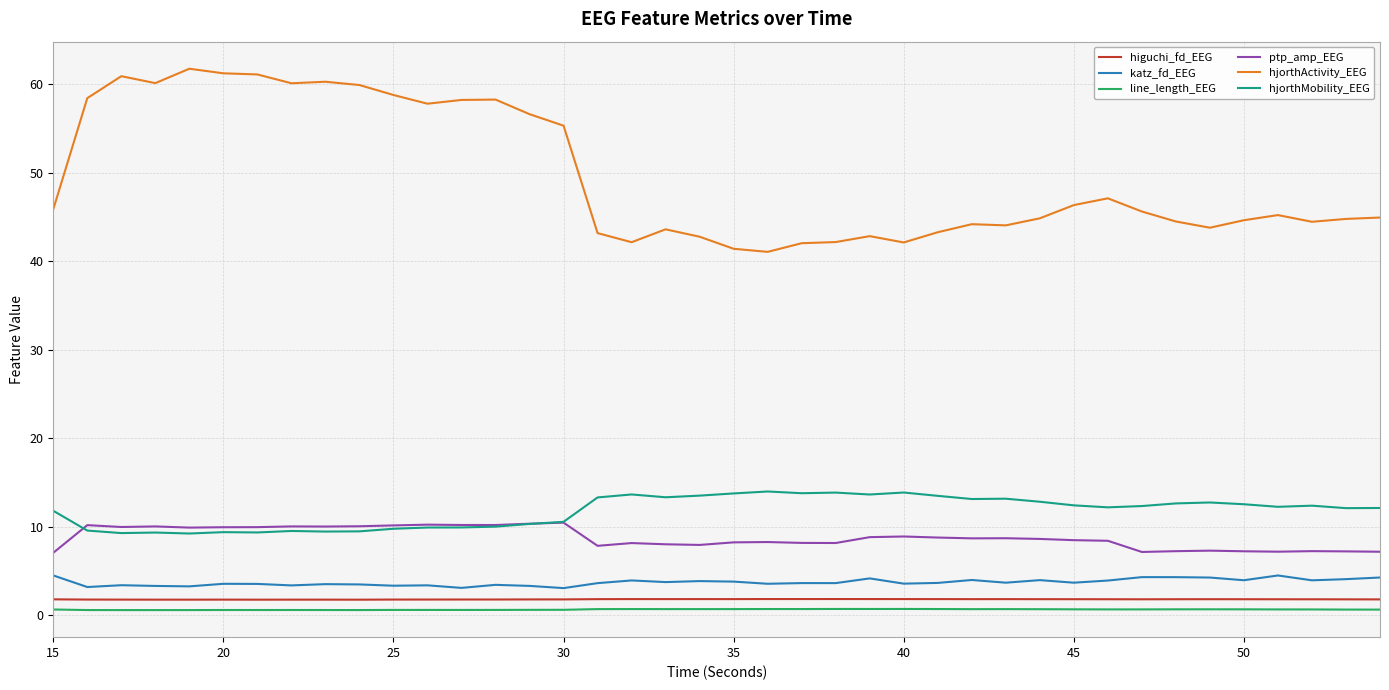

Which series has the largest range (max minus min)?

hjorthActivity_EEG